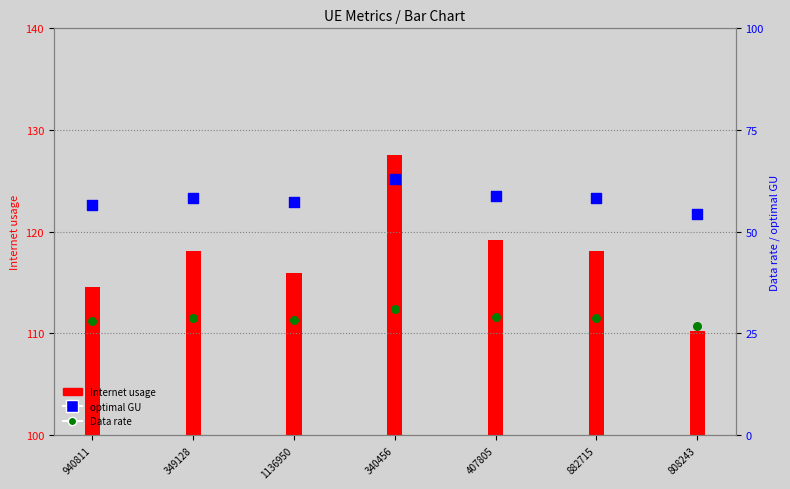

What is the total value across all series at 349128?

205.2